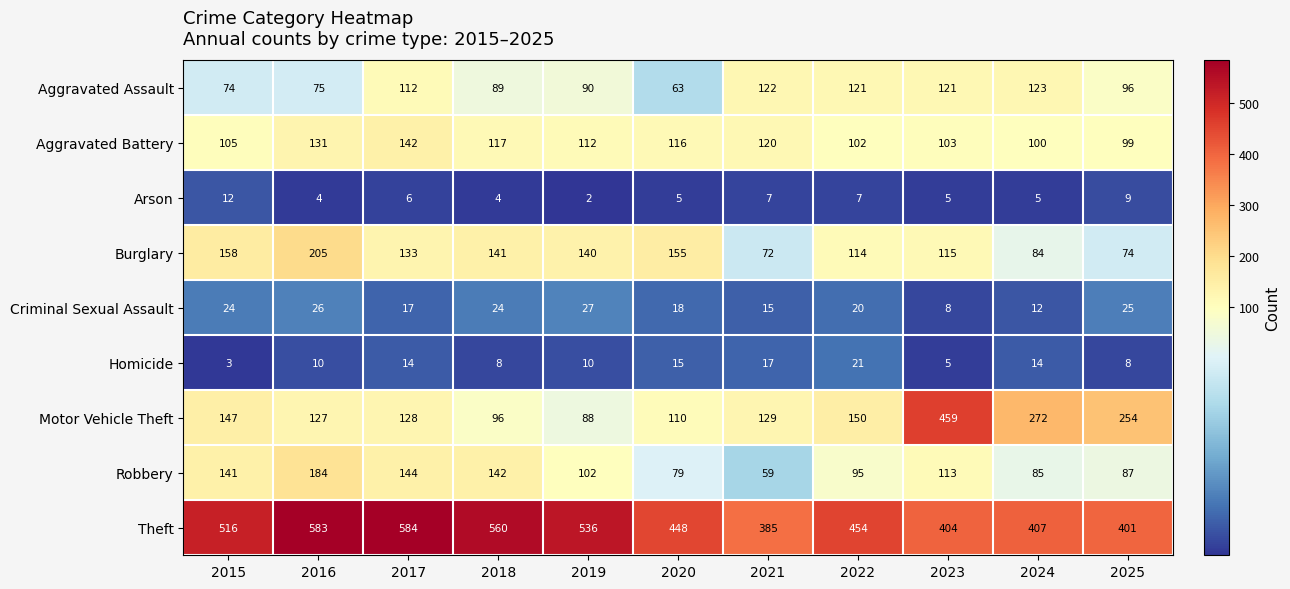

What is the sum of the Aggravated Assault values at 2018 and 2023?

210